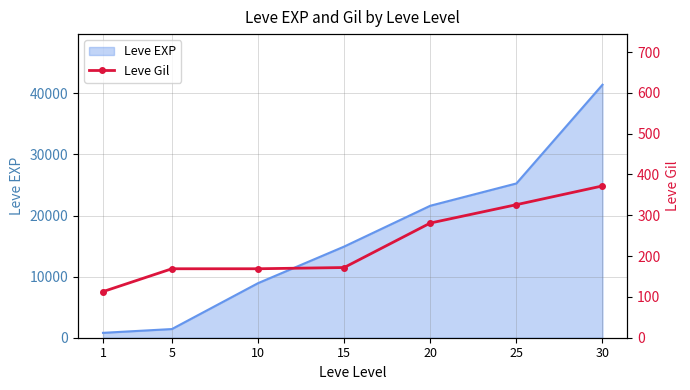

The value of Leve EXP at 10 is 12370. True or false?

False